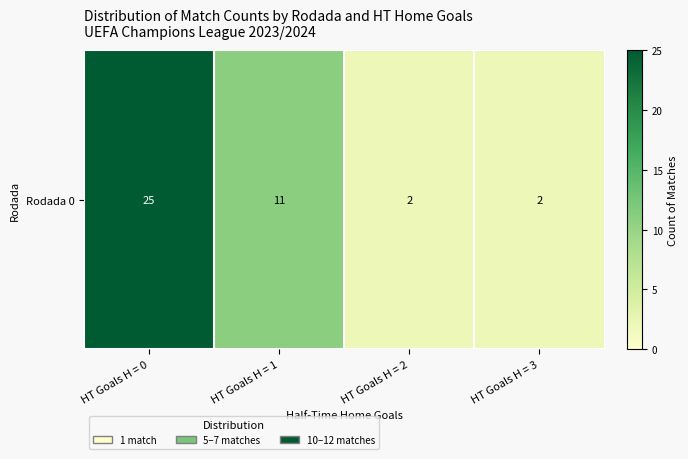

Where is the data nearest to the value 13?

HT Goals H = 1